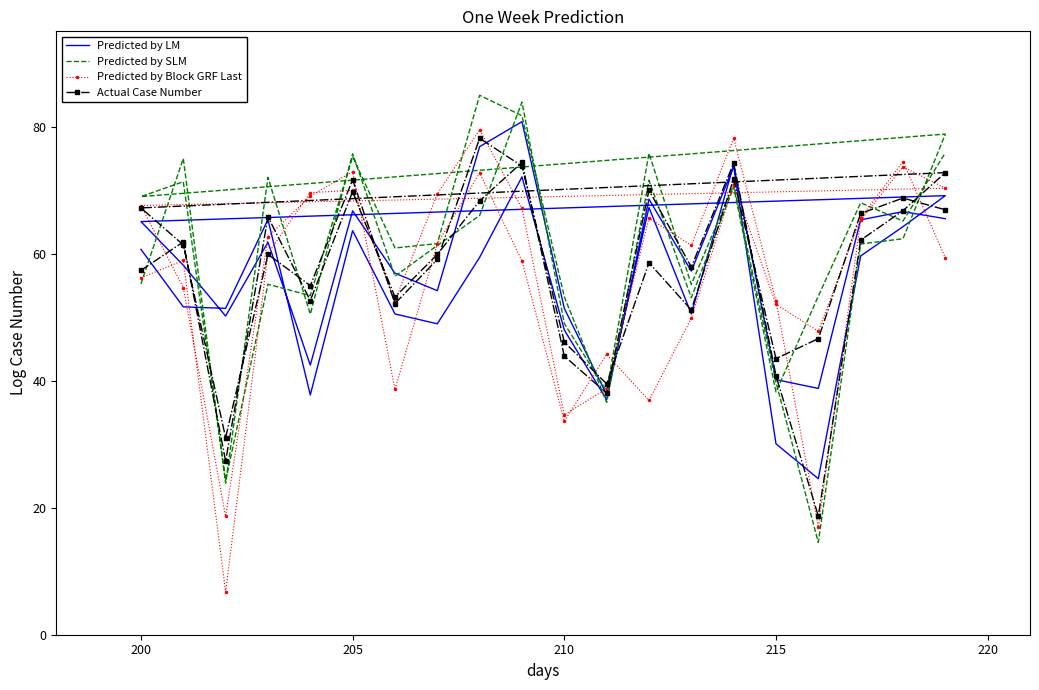

Reading left to right, transcribe all the data shown in this chart.

Predicted by LM: 60.7	51.6	51.4	65.4	37.7	63.6	50.5	49.0	59.4	72.1	48.0	37.0	68.6	57.2	73.7	30.1	24.6	59.6	64.2	69.1	65.0	58.2	50.2	61.8	42.5	66.7	56.9	54.2	76.8	80.8	51.4	37.8	67.3	50.5	74.0	40.2	38.8	65.3	66.6	65.5
Predicted by SLM: 55.2	75.0	23.9	72.0	50.5	75.7	56.4	61.3	66.0	83.9	49.0	38.4	75.8	55.2	70.9	39.8	14.5	61.5	62.4	78.8	69.0	71.3	24.3	55.2	53.4	75.3	60.9	61.6	84.9	81.7	53.2	36.6	71.5	53.1	70.5	38.2	53.3	68.0	65.1	75.9
Predicted by Block GRF Last: 56.2	58.9	6.8	60.0	69.6	70.0	52.6	69.4	79.5	67.1	34.6	38.7	65.6	61.3	78.2	52.6	16.9	65.2	73.7	70.3	67.6	54.6	18.6	62.7	69.1	72.9	38.6	61.5	72.7	58.9	33.6	44.1	36.9	49.8	70.9	52.0	47.8	65.6	74.5	59.3
Actual Case Number: 57.4	61.8	27.3	65.8	52.6	69.8	53.2	59.9	68.3	74.4	43.9	38.0	70.0	57.9	74.3	40.8	18.7	62.1	66.8	72.8	67.2	61.4	31.0	59.9	55.0	71.6	52.1	59.1	78.2	73.8	46.1	39.5	58.6	51.1	71.8	43.5	46.6	66.3	68.7	66.9